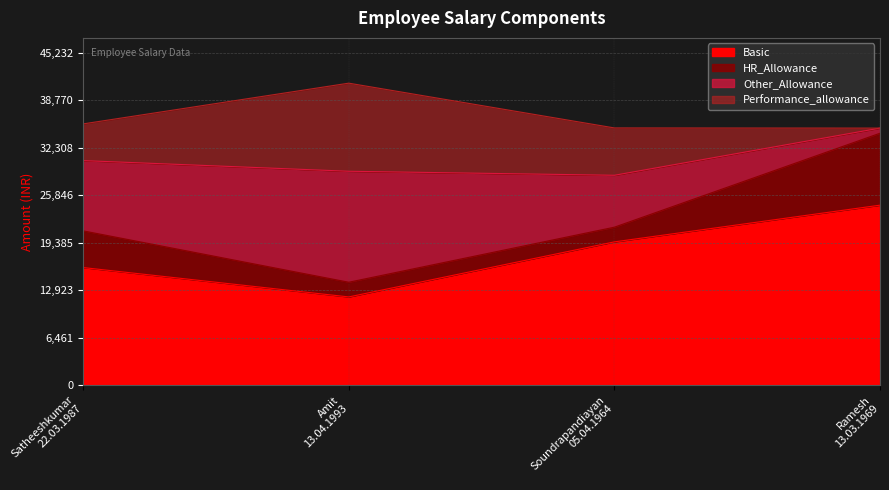

True or false: Basic has more than 1 interior local peaks.

False